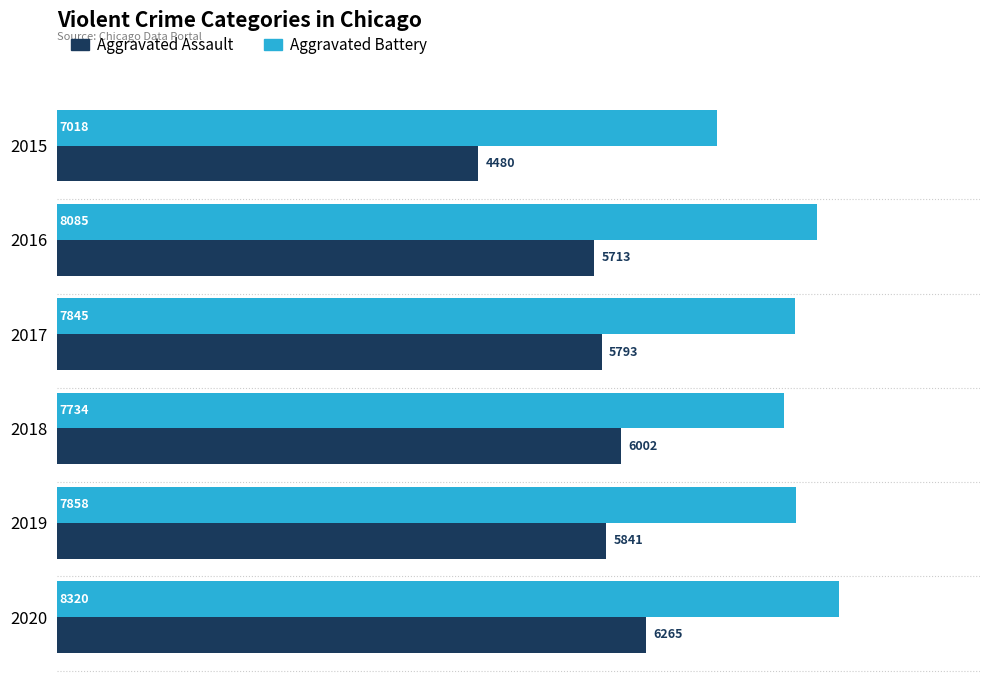

Which category has the lowest value in the Aggravated Battery series?

2015